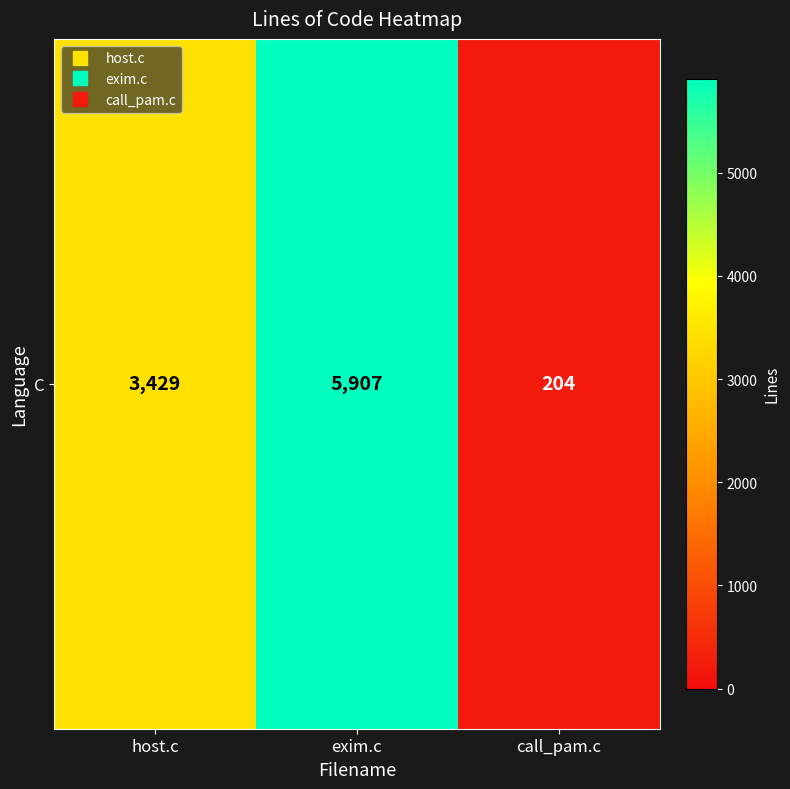

The value at call_pam.c is 278. True or false?

False